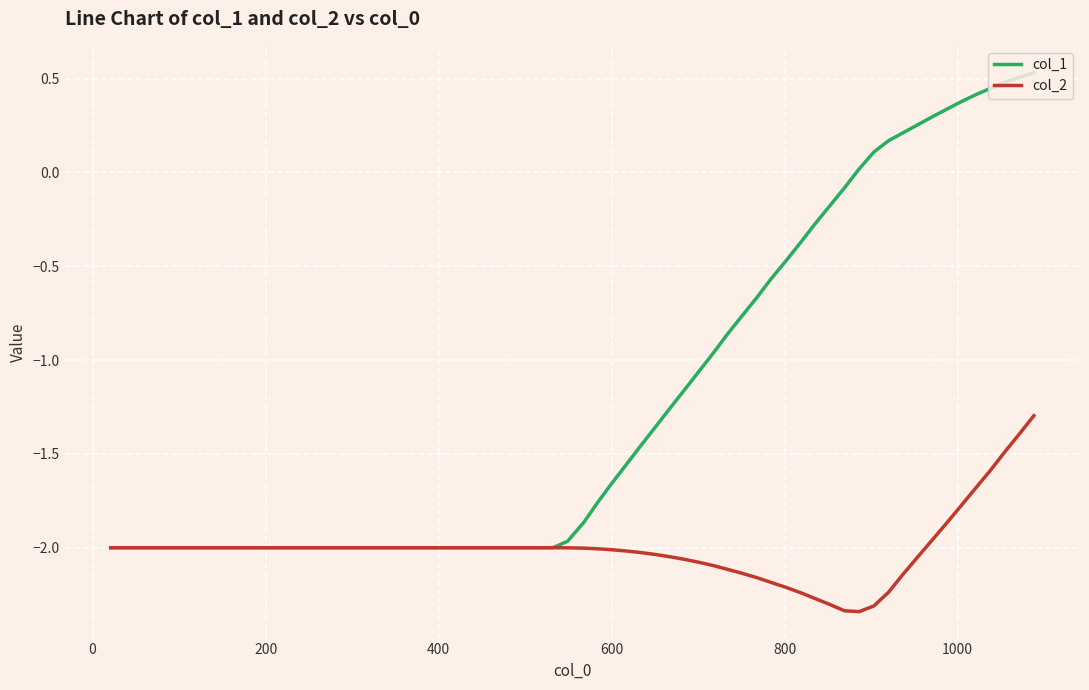

Which series has the largest range (max minus min)?

col_1